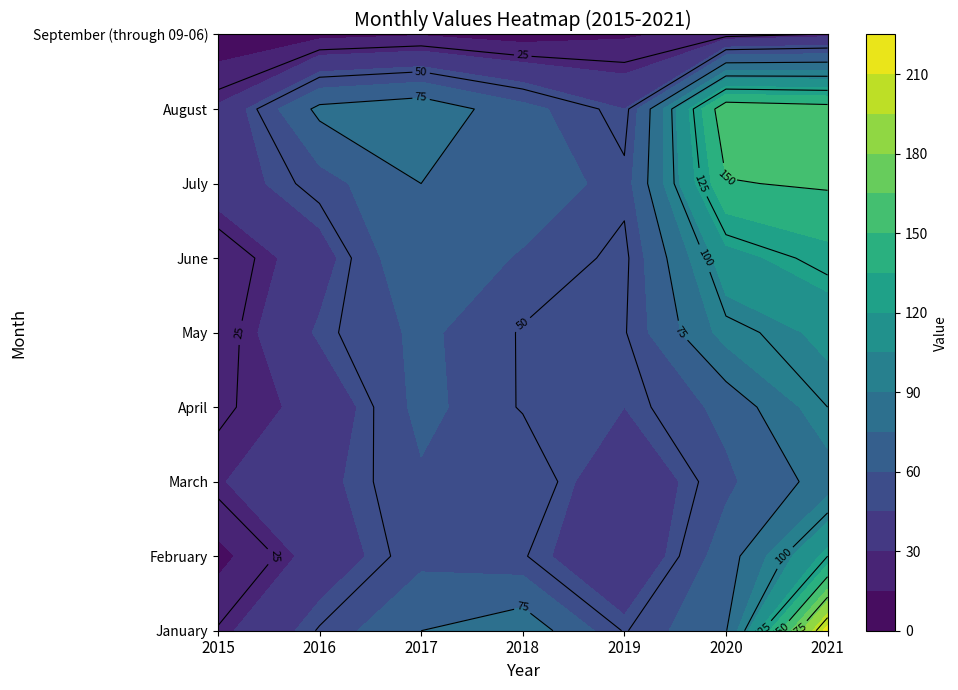

Between 2015 and 2020, which is larger?

2020